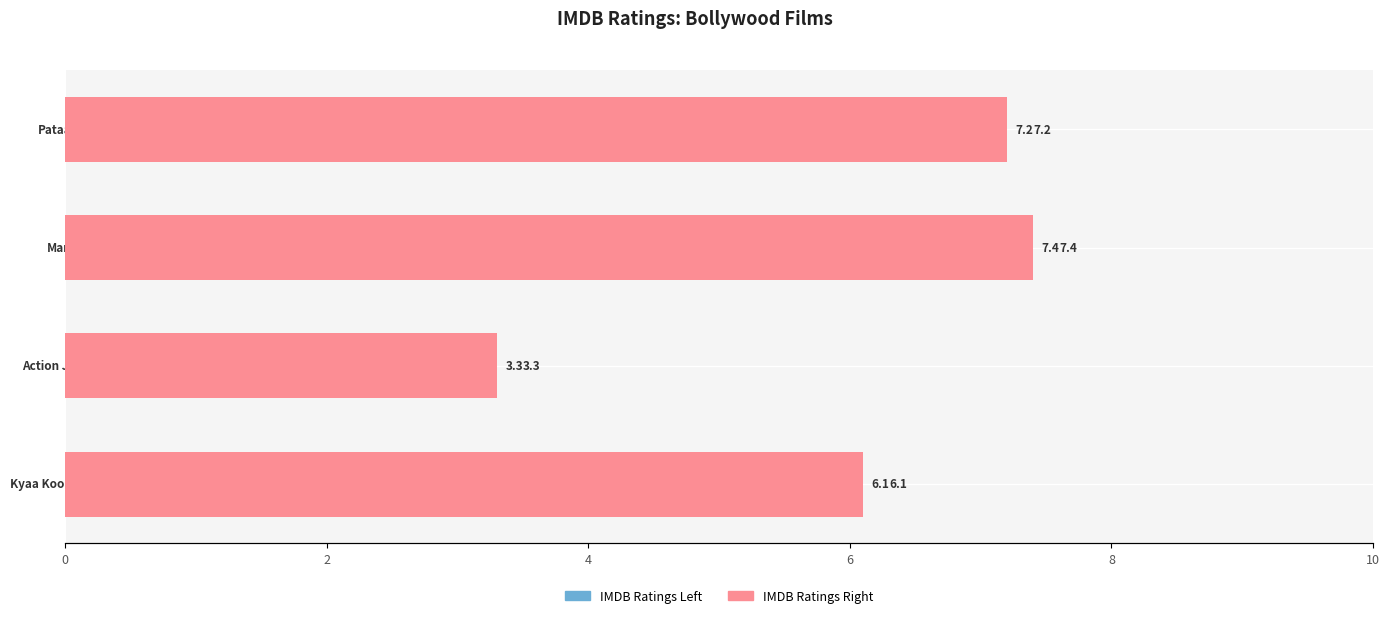

What is the sum of all IMDB Ratings Left values?

24.0